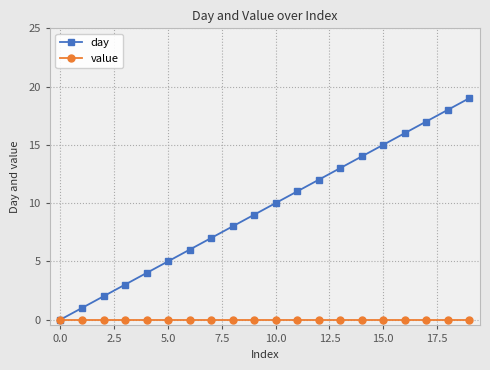

What is the maximum value shown in the chart?

19